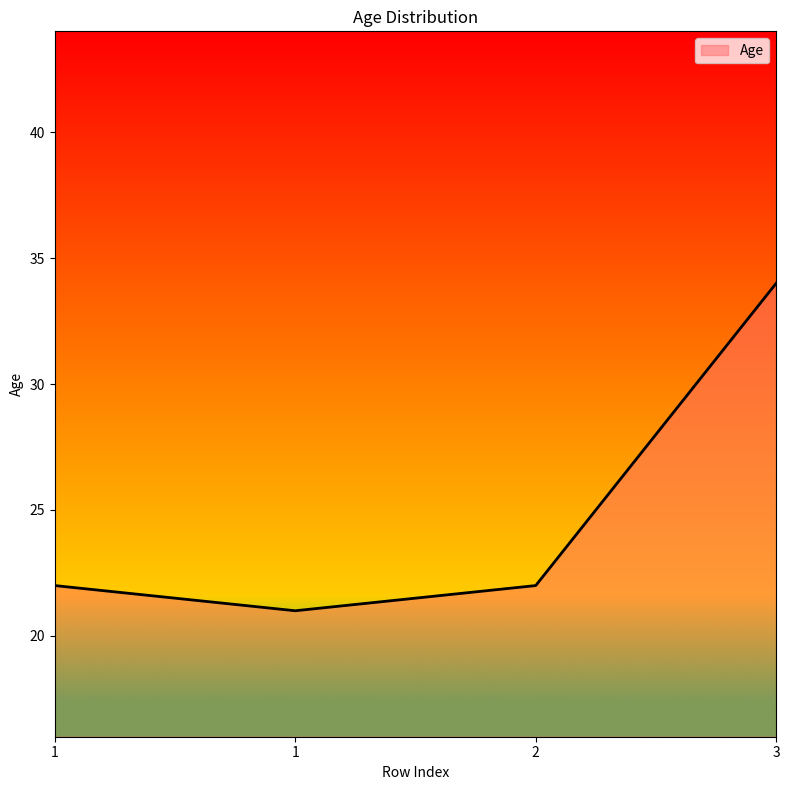

Count the number of categories in the chart.

4